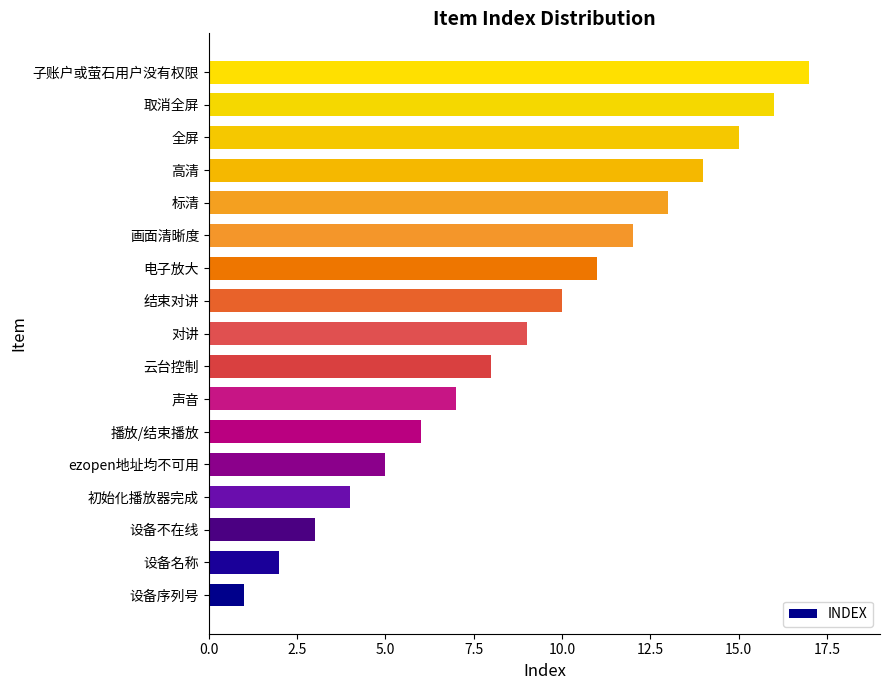

Does the chart contain stacked bars?

No